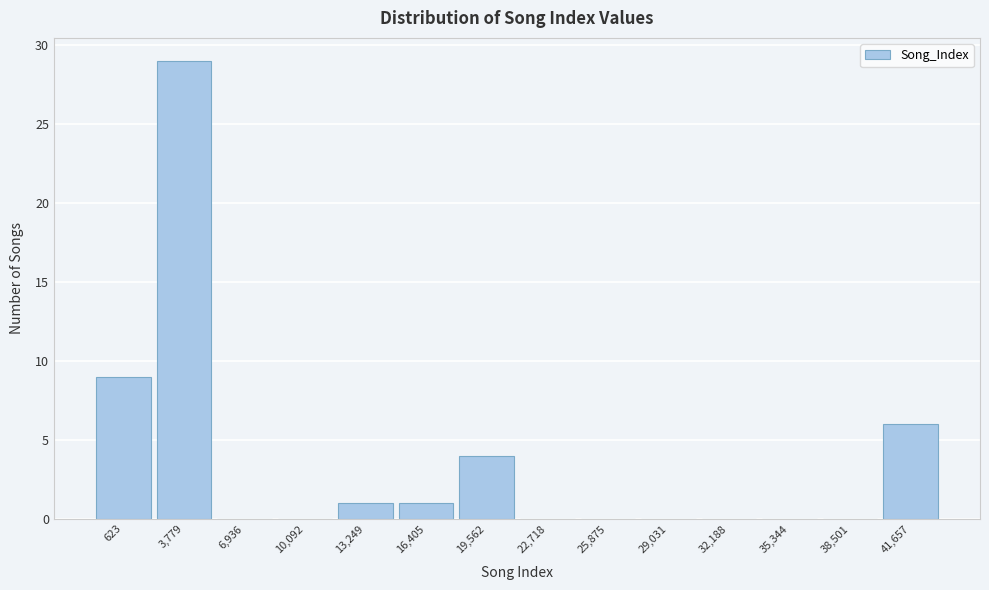

Reading left to right, what are all the values shown in this chart?

623=9	3,779=29	6,936=0	10,092=0	13,249=1	16,405=1	19,562=4	22,718=0	25,875=0	29,031=0	32,188=0	35,344=0	38,501=0	41,657=6